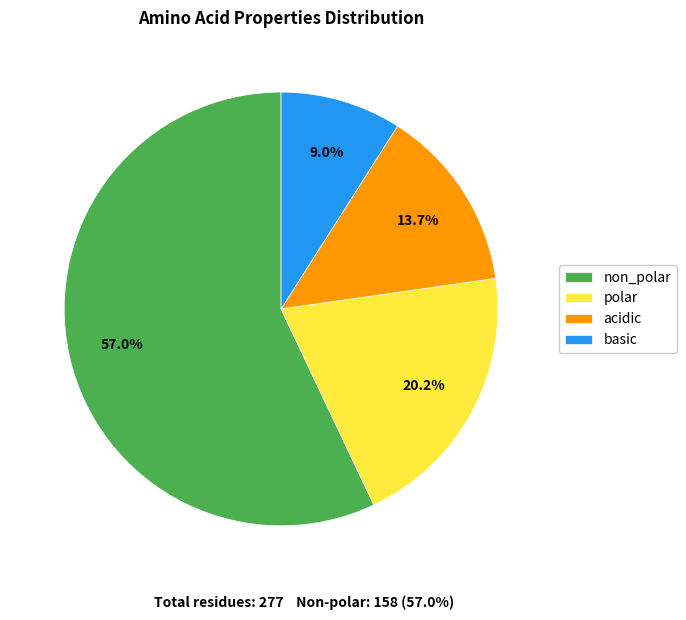

Rank the categories by value from lowest to highest.

basic, acidic, polar, non_polar